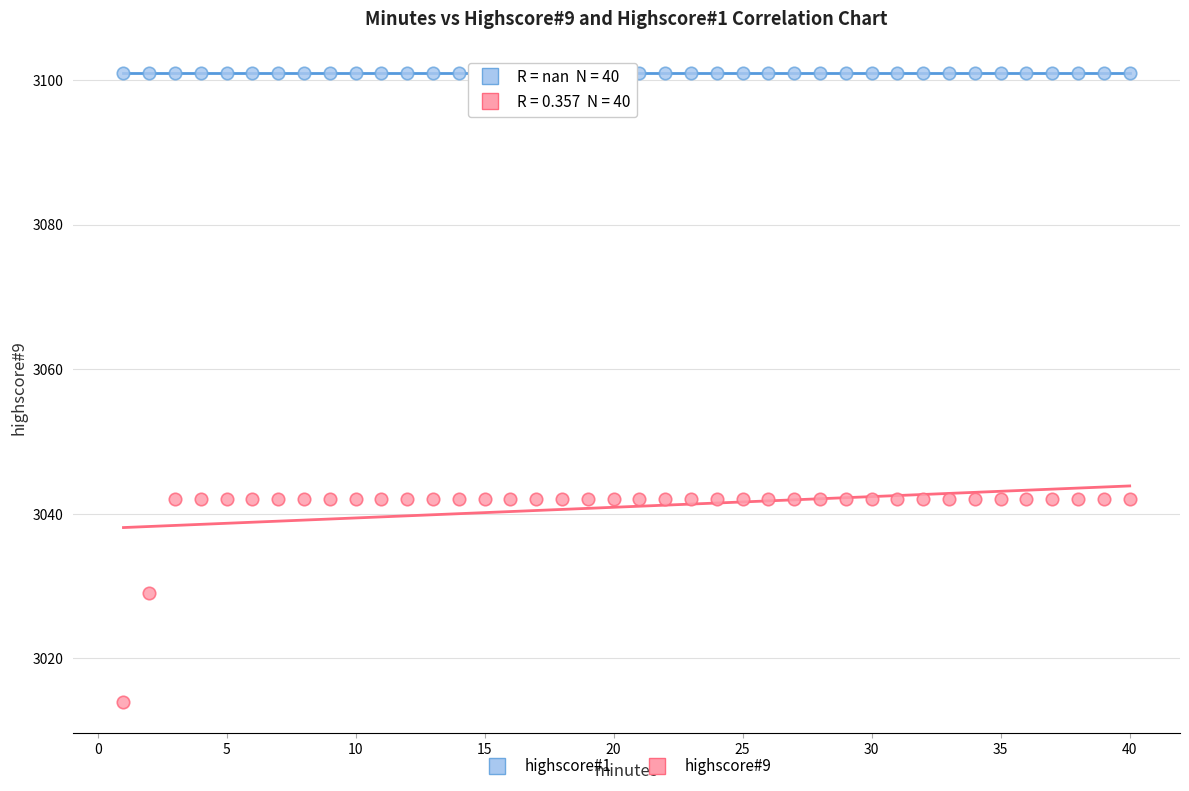

In the highscore#9 series, what Y value is closest to 3028?

3029